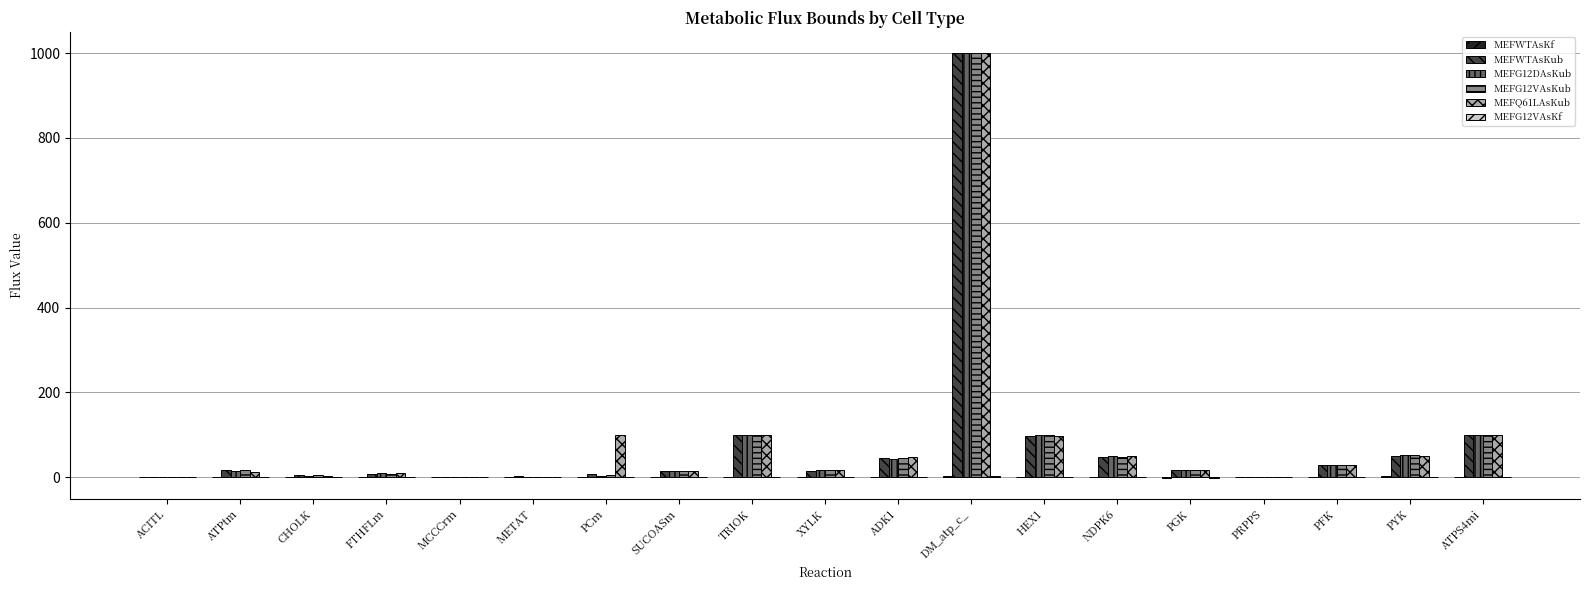

Count the number of categories in the chart.

19